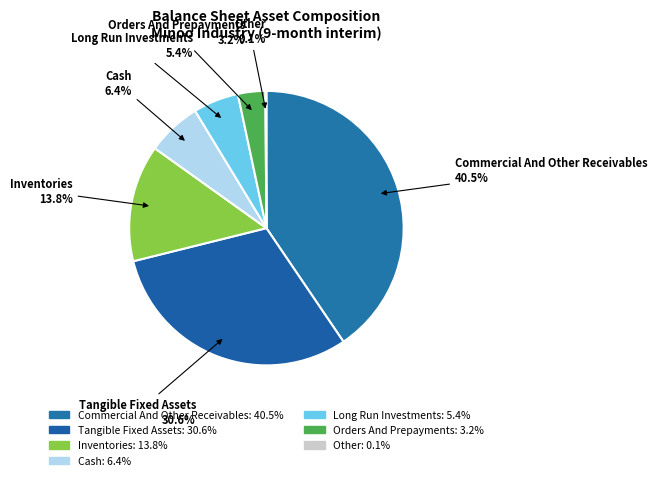

Is there any slice that represents more than half of the pie?

No